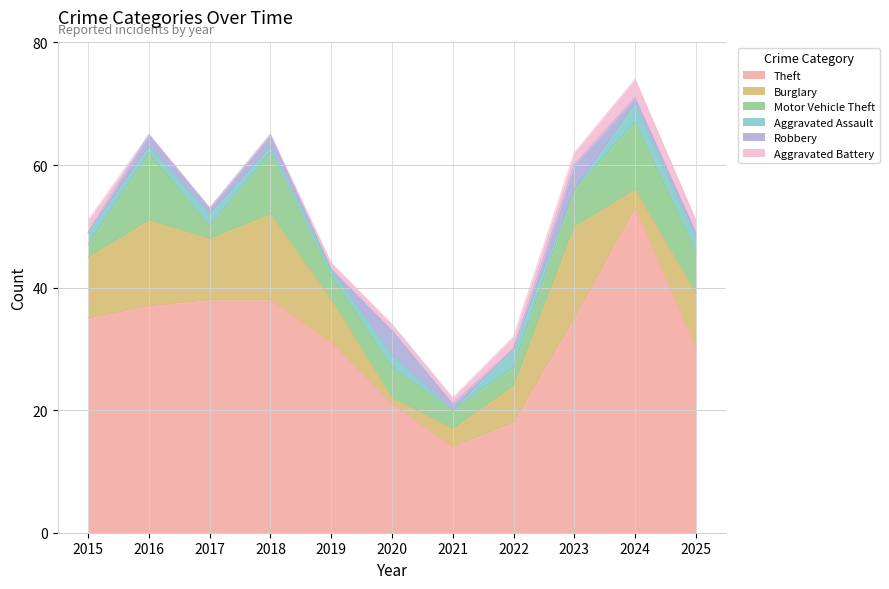

Where is the first local maximum for Motor Vehicle Theft?

2016